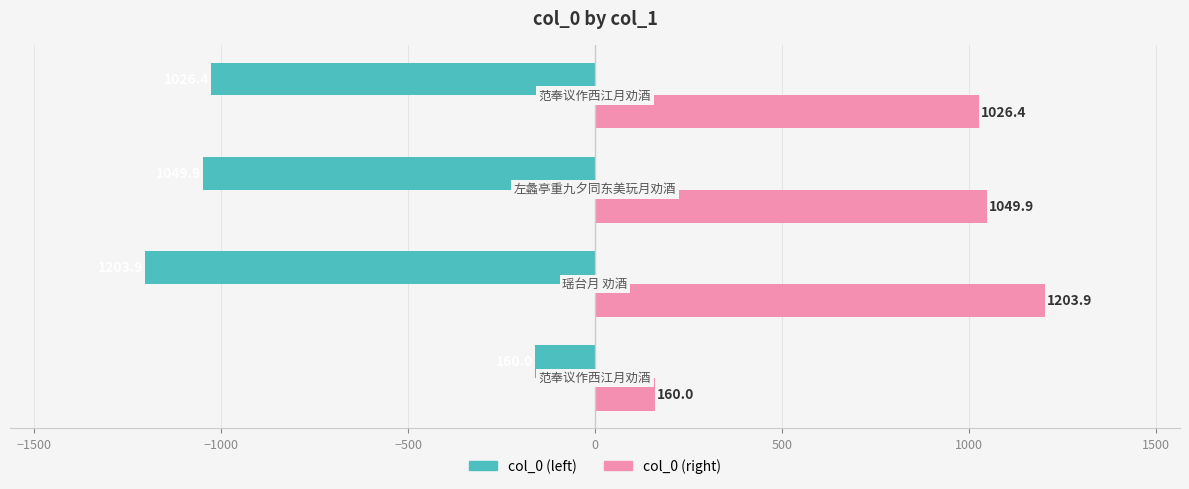

Which series has the largest total across all categories?

col_0 (right)